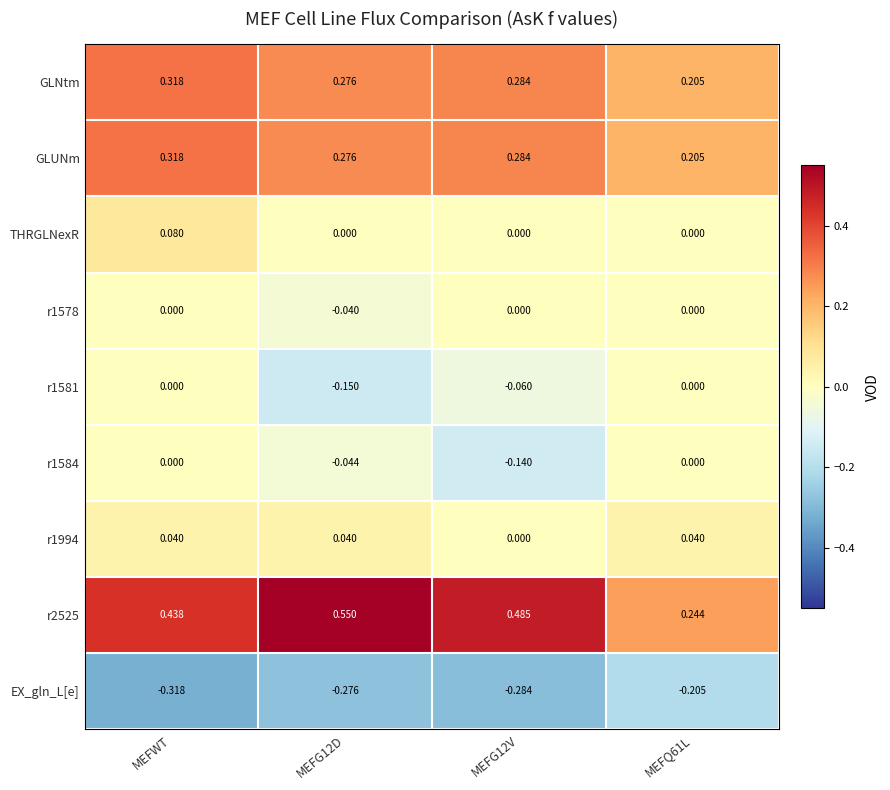

At how many categories does at least one series exceed 0?

4